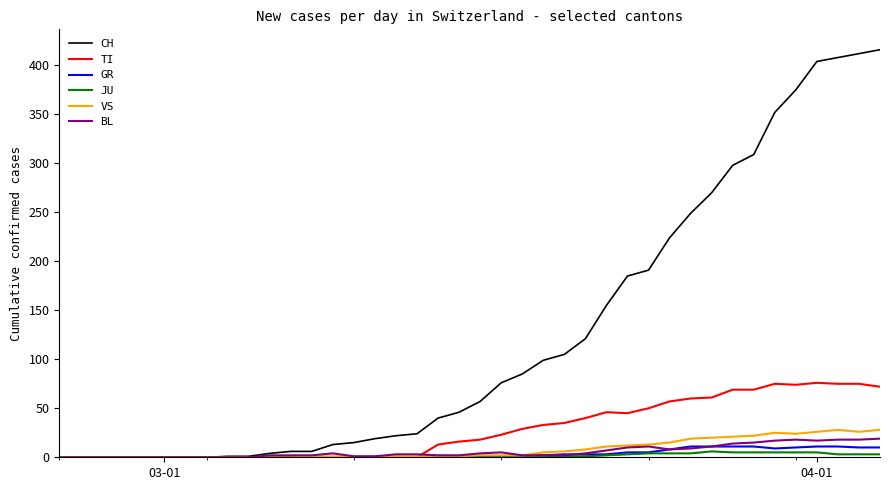

List the series in order of their peak value, lowest first.

JU, GR, BL, VS, TI, CH